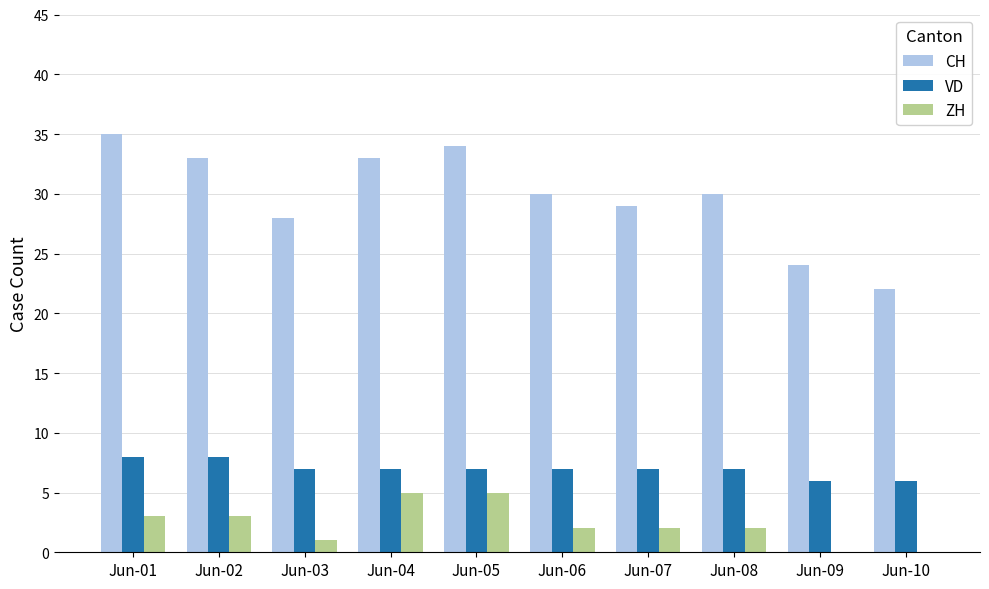

Are the bars grouped side by side (vs. stacked)?

Yes